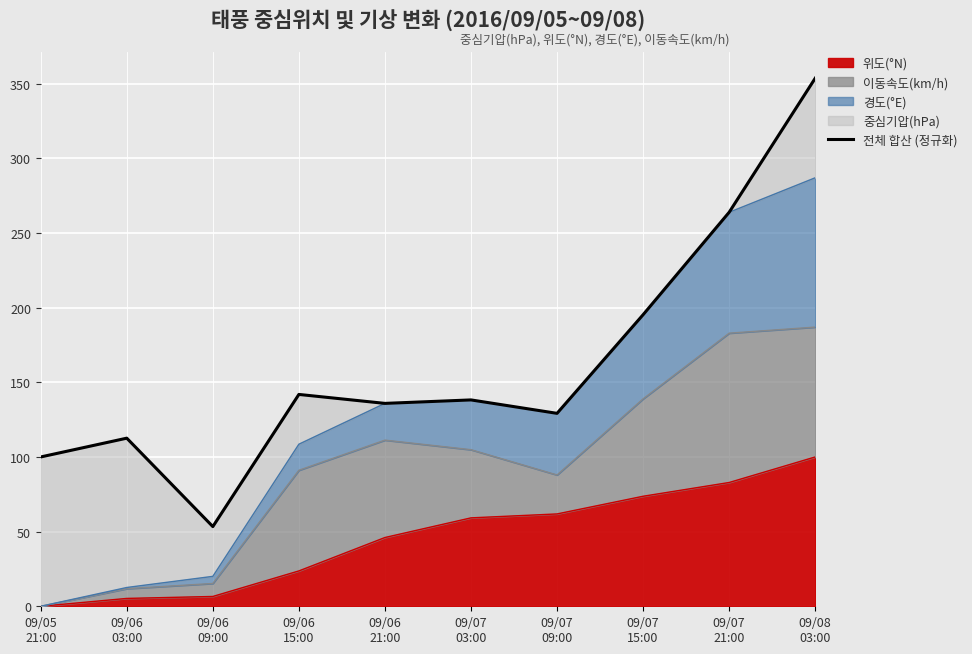

What is the sum of the values at 09/06
21:00 and 09/06
15:00?

277.7